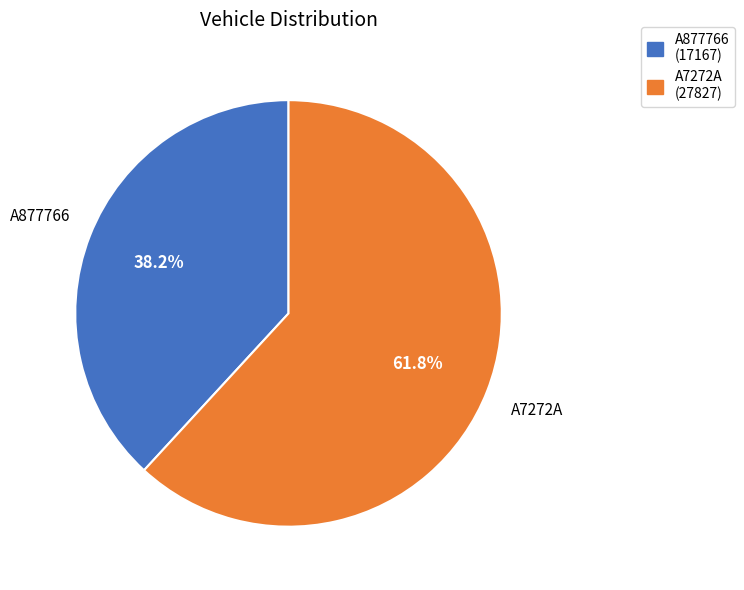

What percentage is NOT represented by A877766?

61.8%